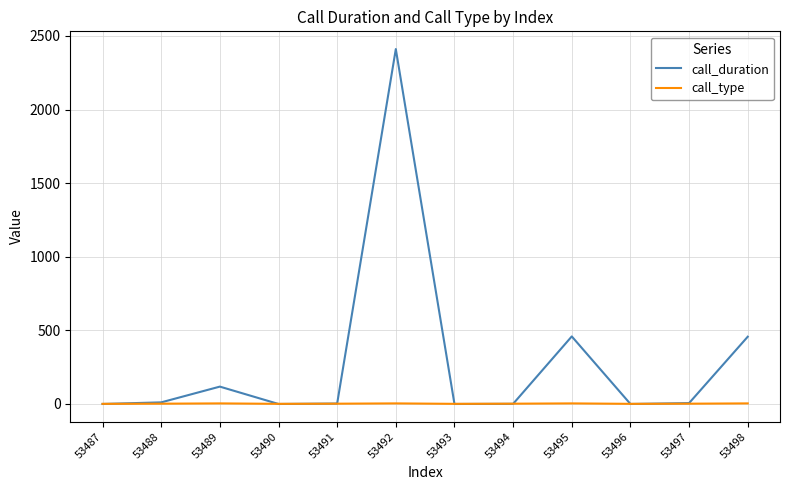

Which series ends up on top after the final intersection of call_duration and call_type?

call_duration